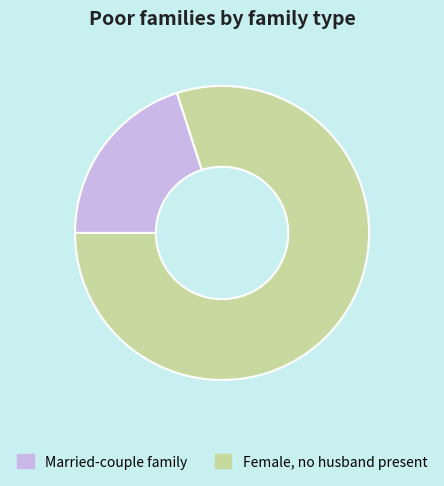

Approximately how many times larger is the value at Female, no husband present compared to Married-couple family?

4.0